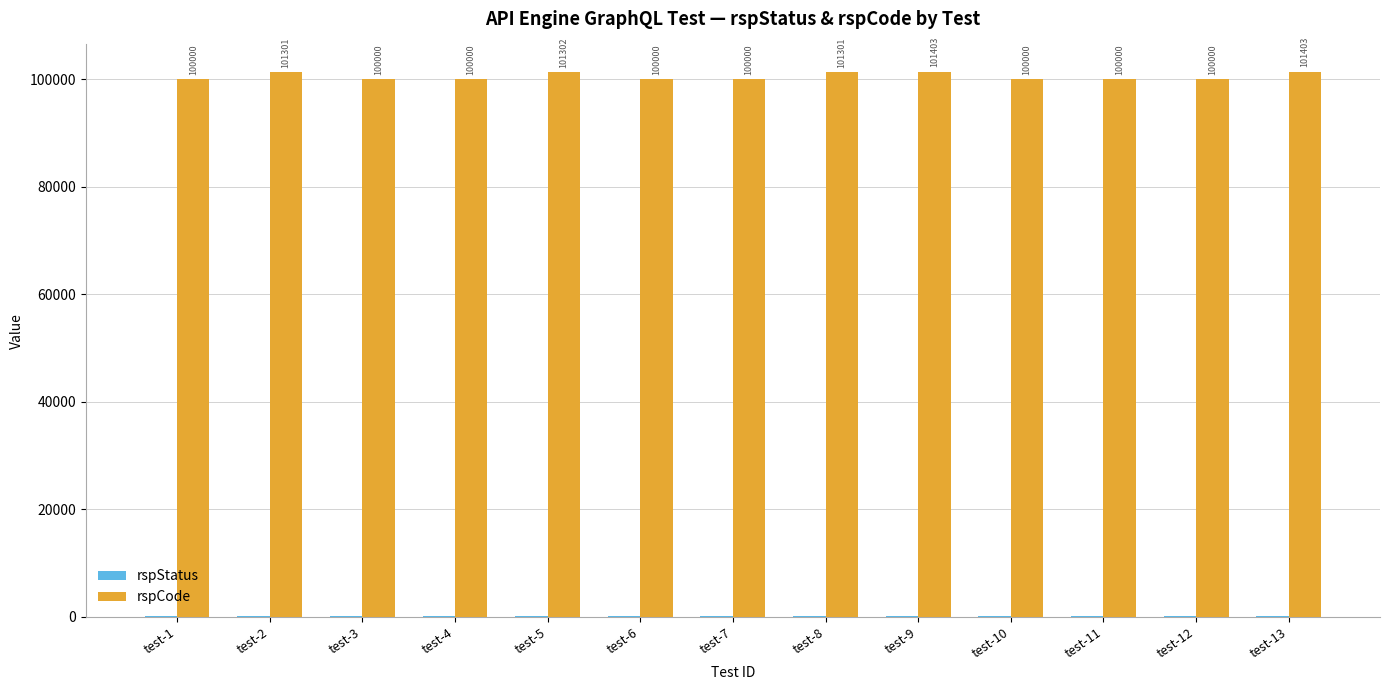

Is it true that rspCode equals 100000 at test-11?

True